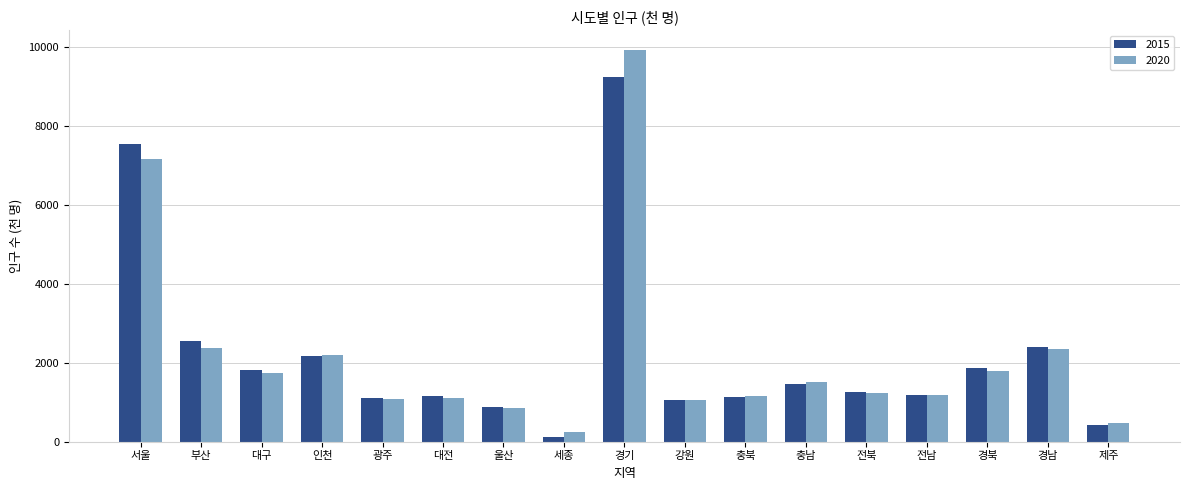

Which series has the largest range (max minus min)?

2020